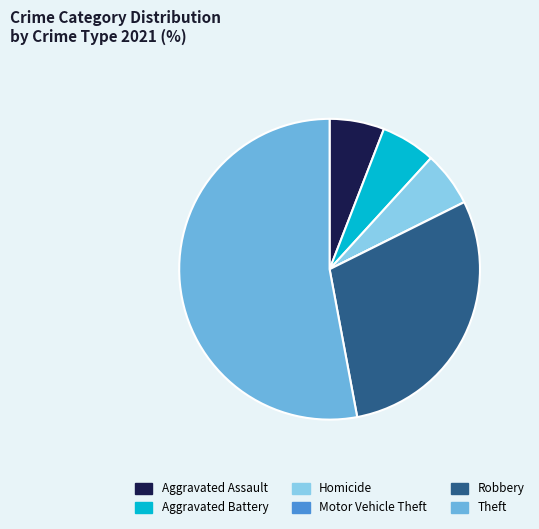

Approximately how many times larger is the value at Homicide compared to Robbery?

0.2